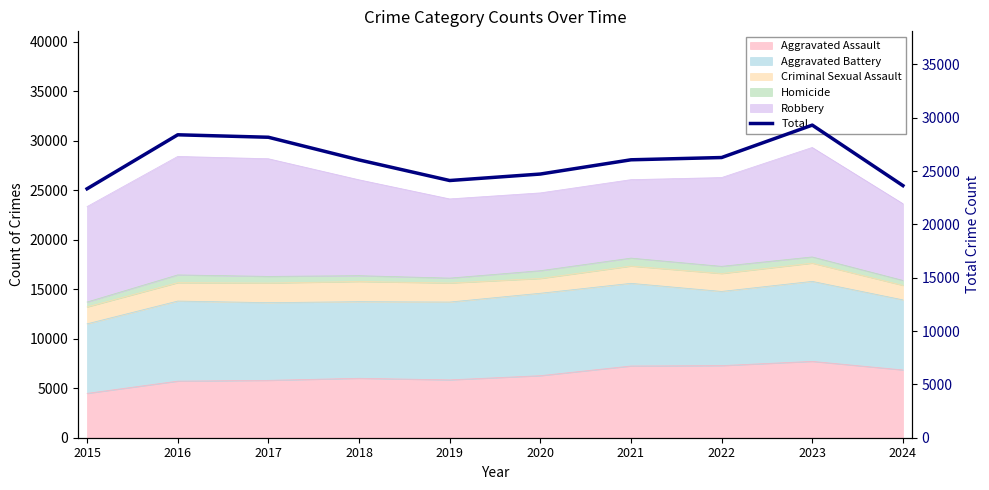

Reading left to right, transcribe all the data shown in this chart.

2015=23338	2016=28399	2017=28168	2018=26042	2019=24112	2020=24719	2021=26055	2022=26267	2023=29306	2024=23635